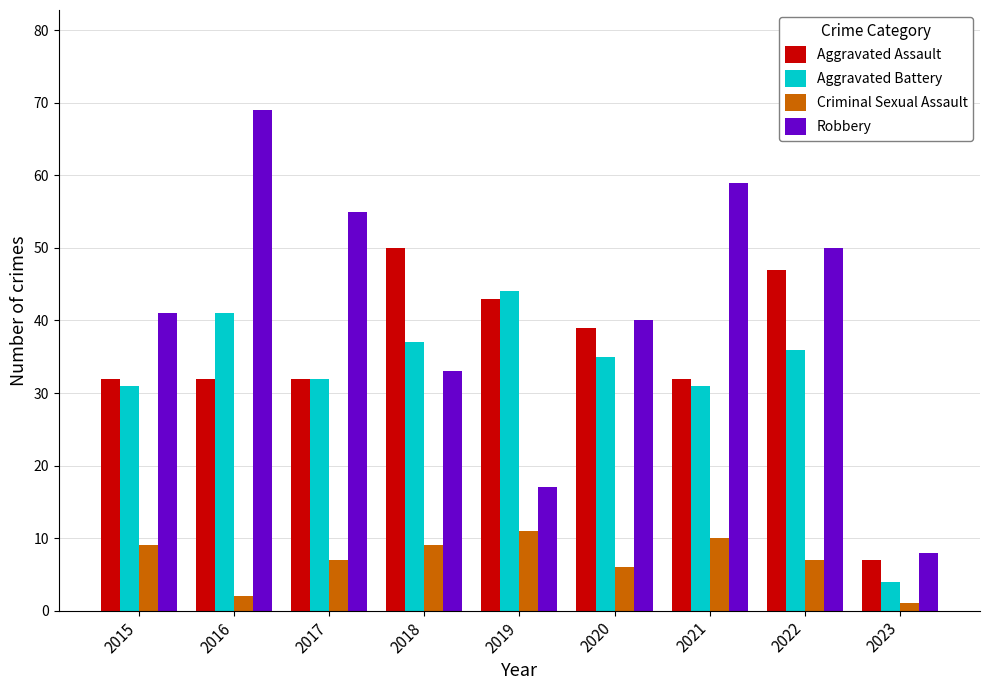

What is the sum of all Robbery values?

372